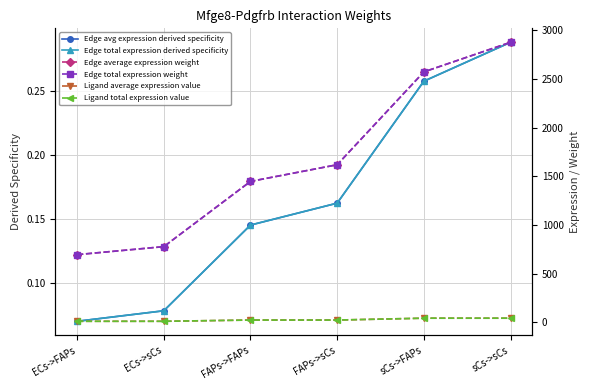

Between FAPs->sCs and sCs->FAPs, which is larger?

sCs->FAPs